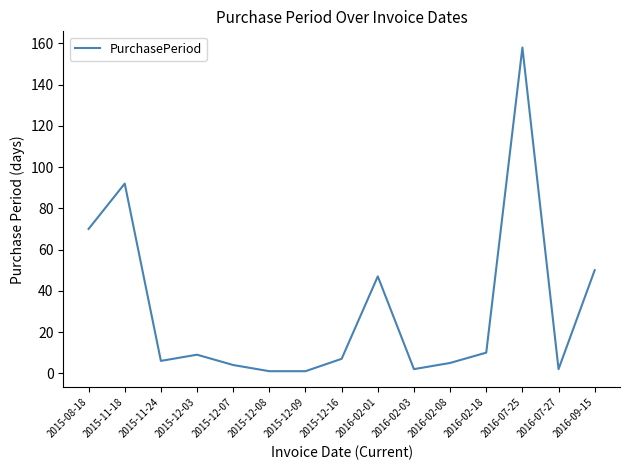

Reading right to left, extract all data points from this chart.

50	2	158	10	5	2	47	7	1	1	4	9	6	92	70